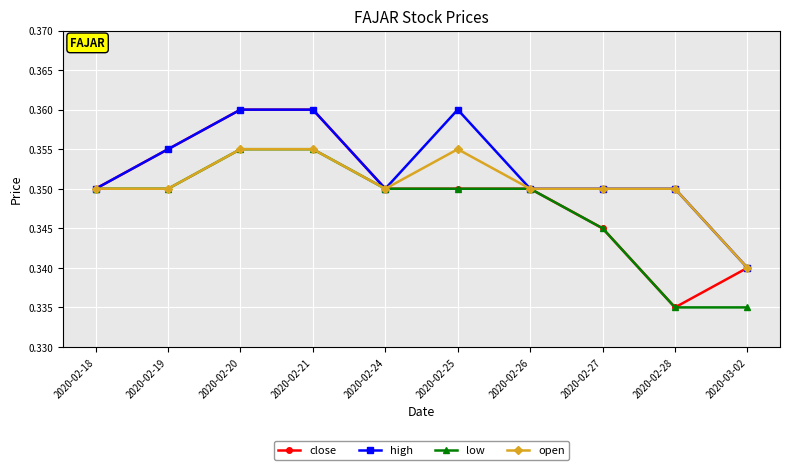

What is the label of the 1st point from the left?

2020-02-18